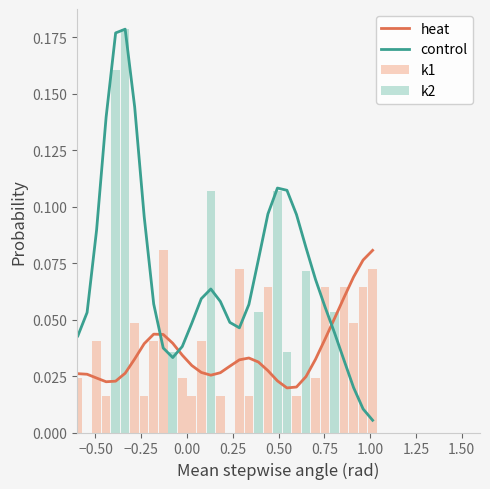

At how many categories does at least one series exceed 0?

40